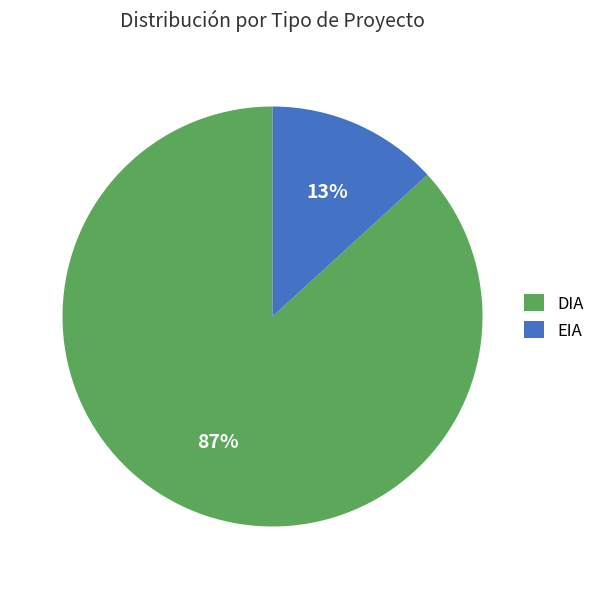

To the nearest percent, what percentage of the pie is DIA?

87%